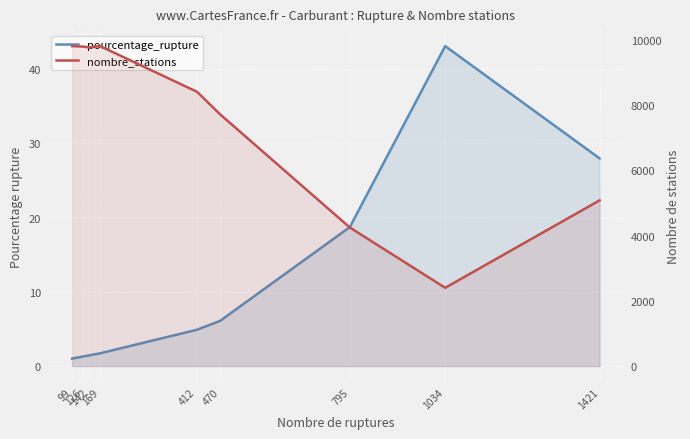

What is the total value across all series at 470?

7717.1